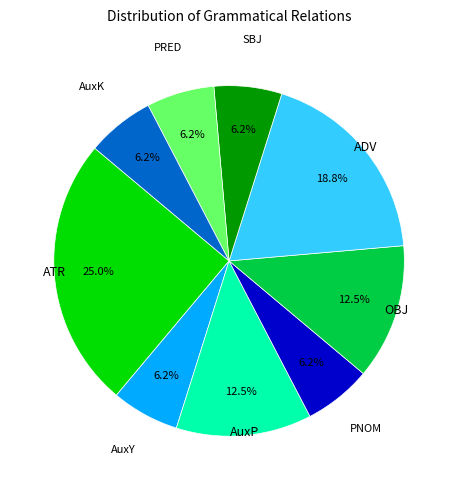

What is the ratio of the value at SBJ to the value at PRED?

1.0